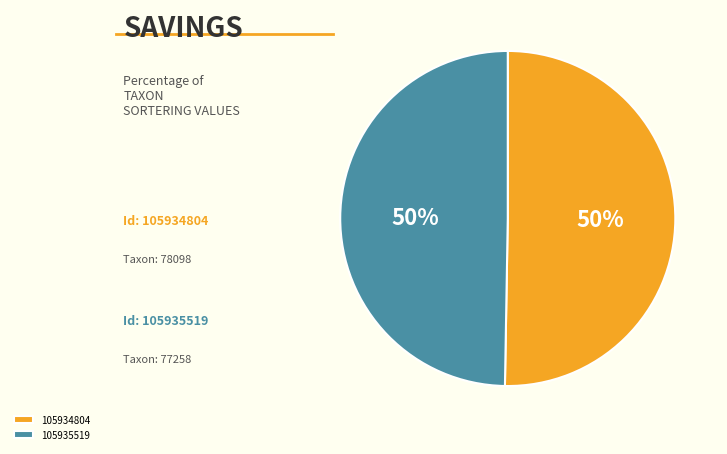

Combined, do 105935519 and 105934804 account for over 50%?

Yes